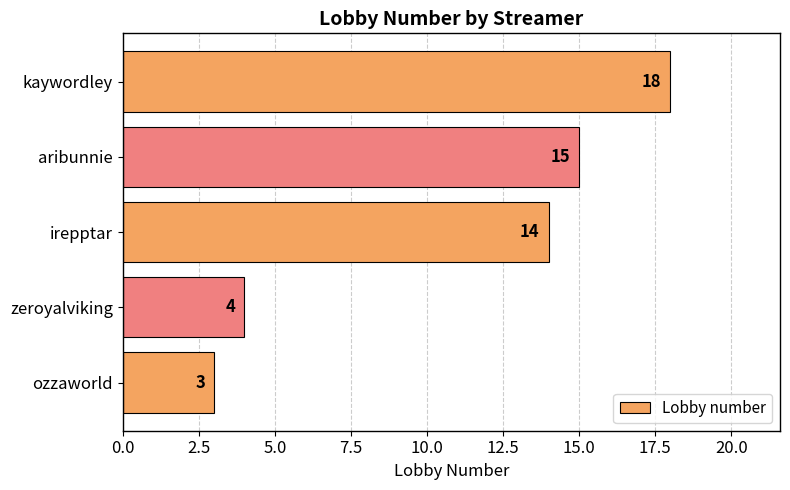

Between kaywordley and aribunnie, which is larger?

kaywordley